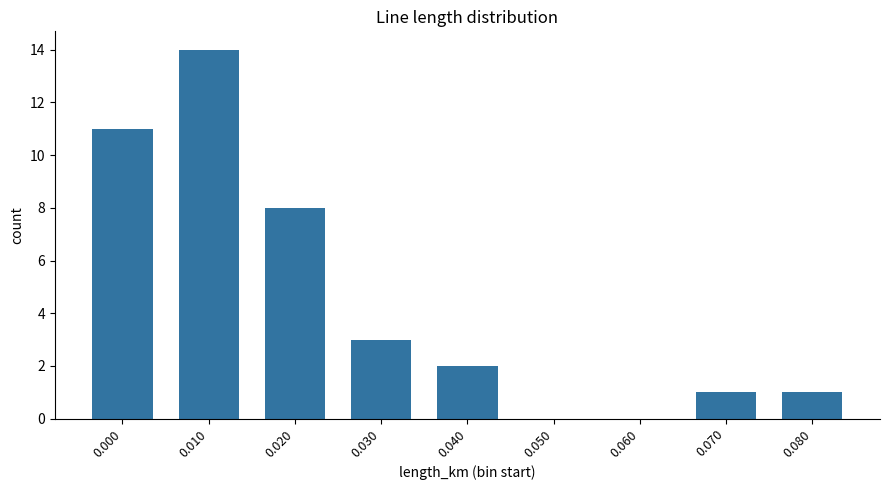

What is the greatest value displayed?

14